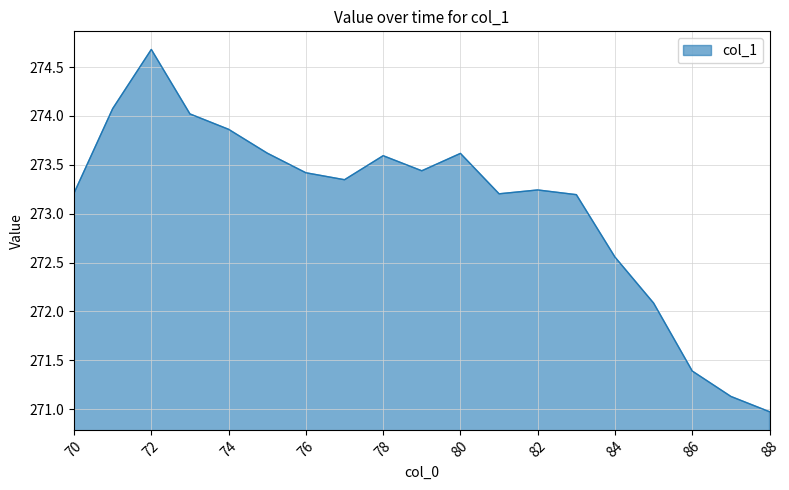

What is the greatest value displayed?

274.7